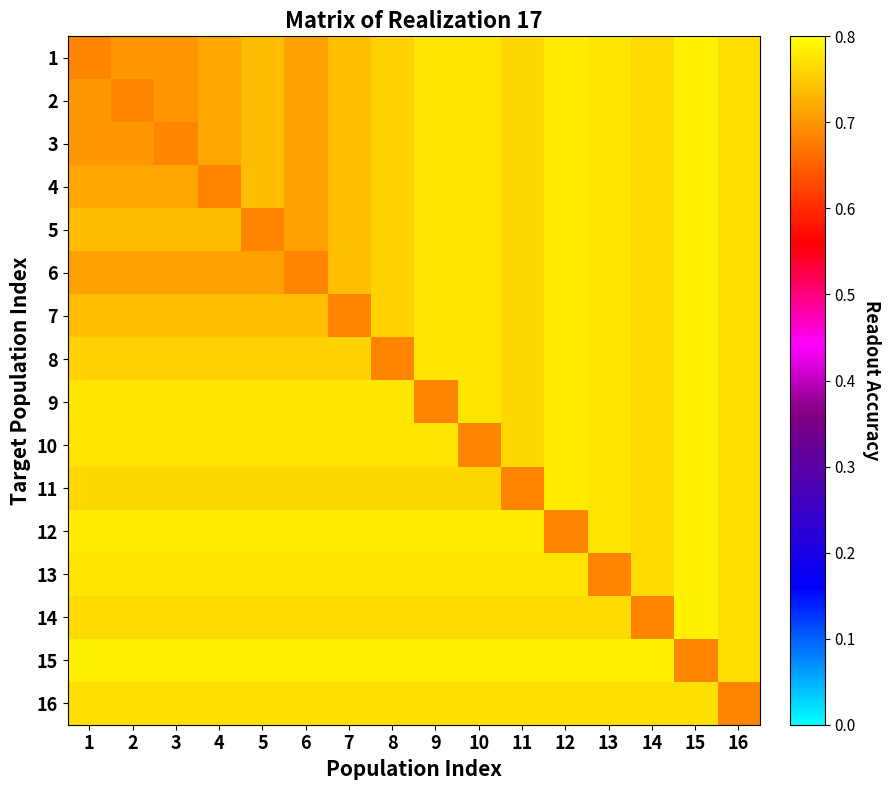

At how many categories does at least one series exceed 0?

16